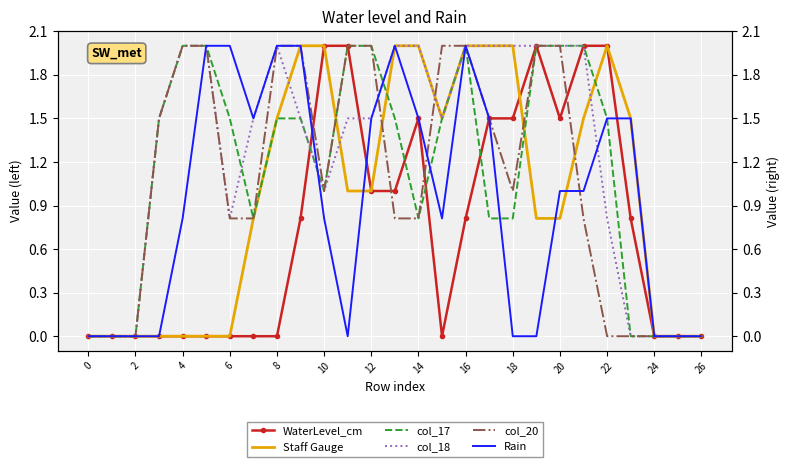

What is the total value across all series at 21?

9.3